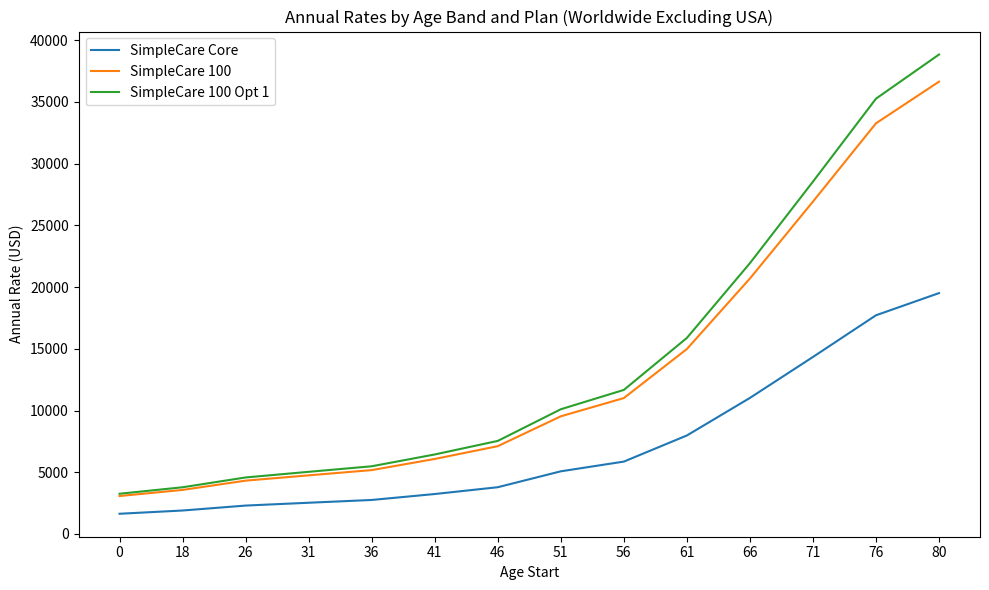

Rank the series by their maximum value, from lowest to highest.

SimpleCare Core, SimpleCare 100, SimpleCare 100 Opt 1